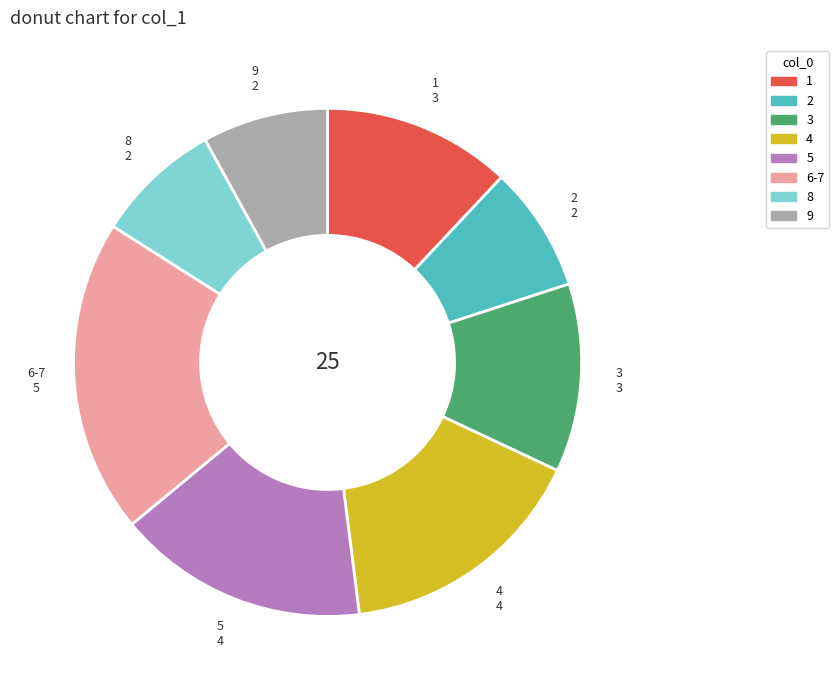

The 4 slice represents 16% of the pie. True or false?

True